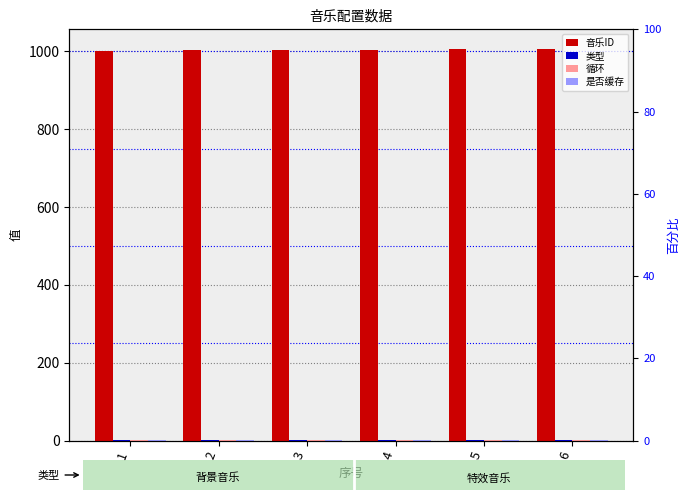

Which category has the highest value in the 是否缓存 series?

1